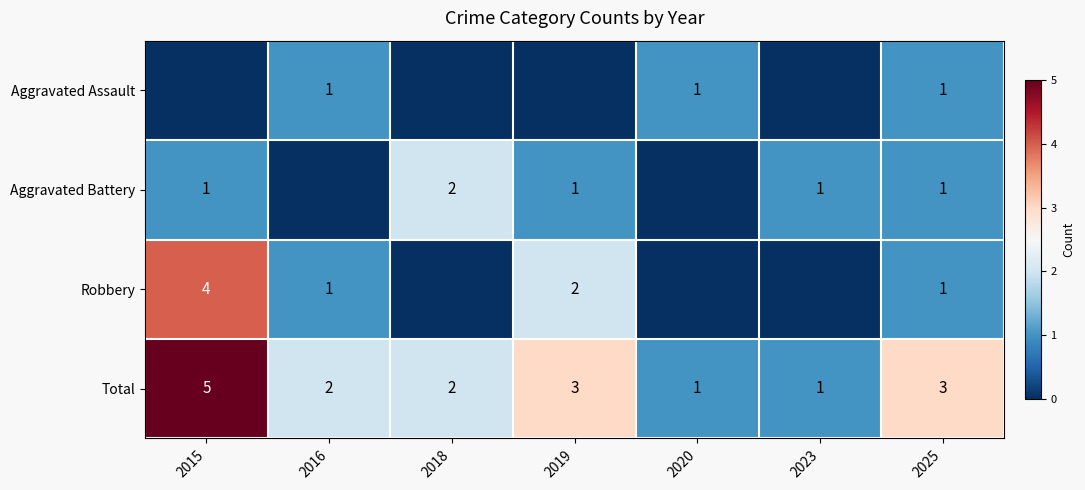

What is the spread (max minus min) of values at 2019?

3